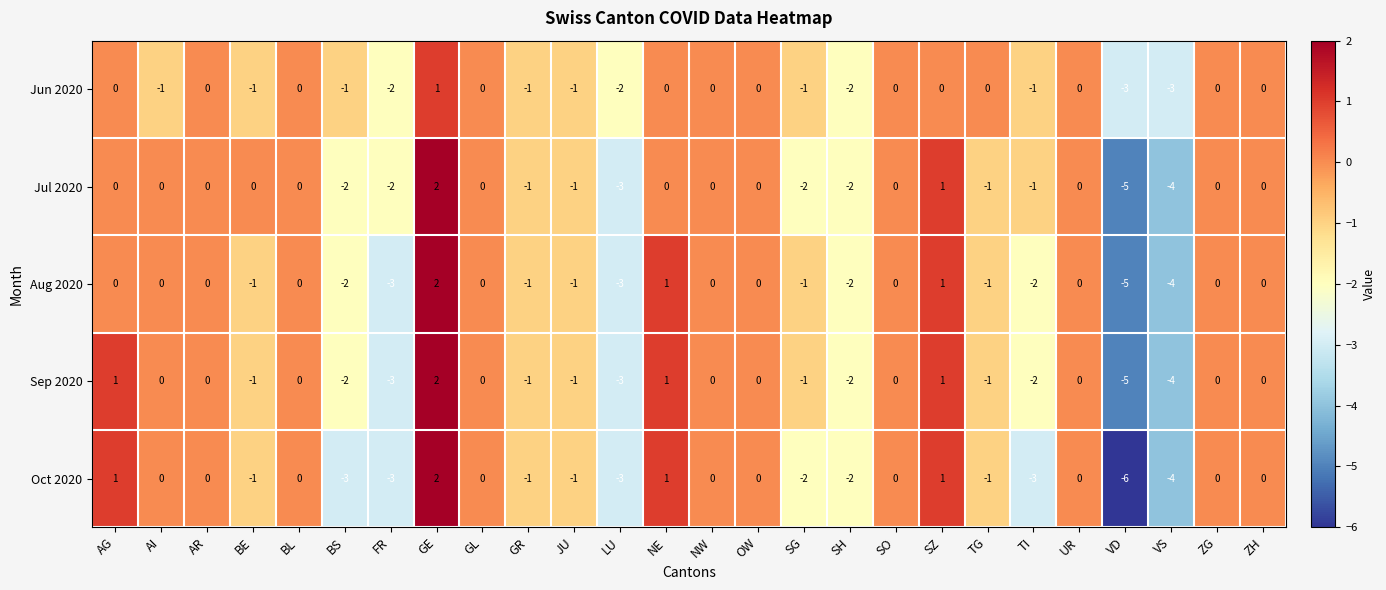

At how many categories does at least one series exceed -5?

26